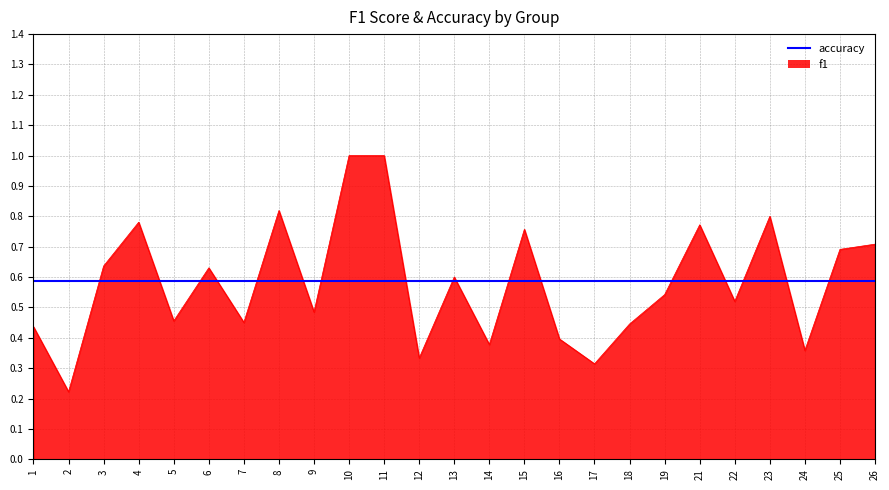

Which category has the lowest value across all series?

2